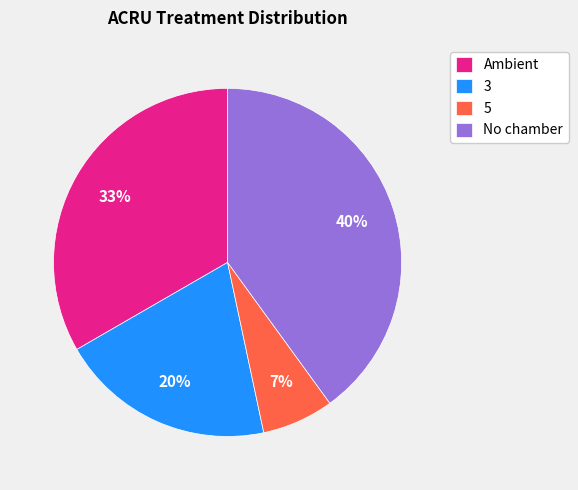

Combined, do 3 and No chamber account for over 50%?

Yes